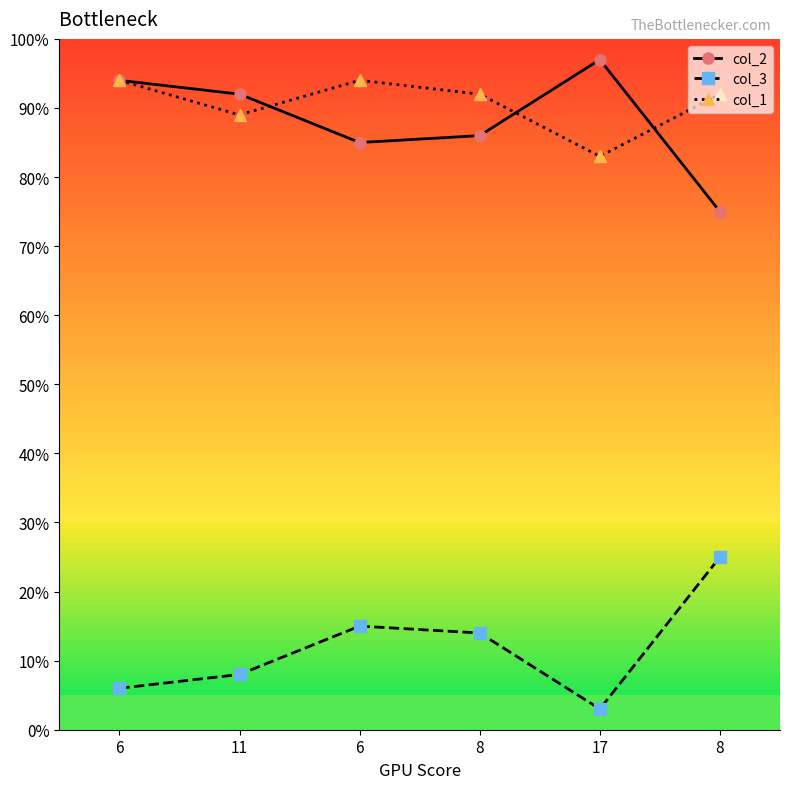

True or false: col_3 has more than 0 points higher than both neighbors.

True